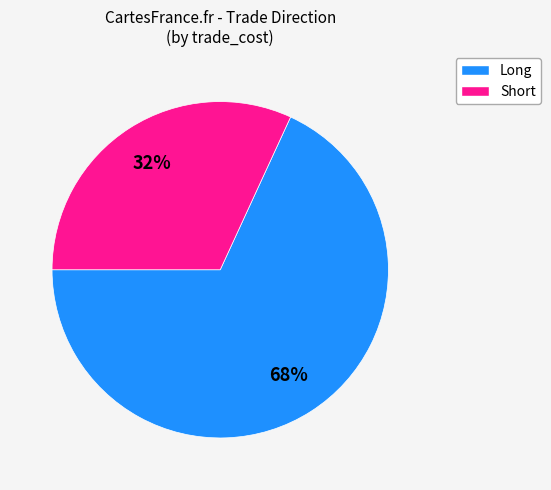

Rank the categories by value from highest to lowest.

Long, Short